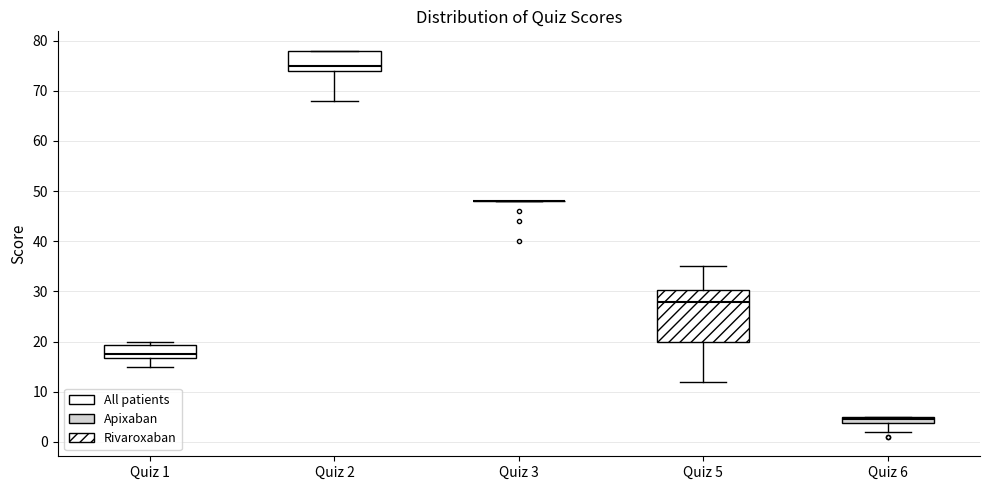

Which box is the tallest, from its lower edge to its upper edge?

Quiz 5